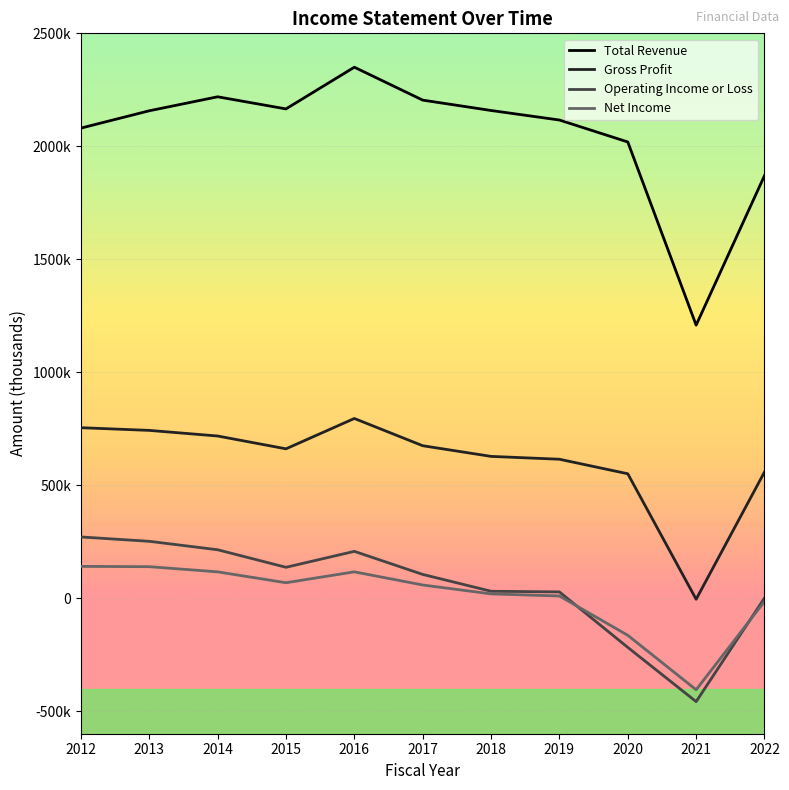

What is the value of the Net Income point at the 4th from the left?

68300